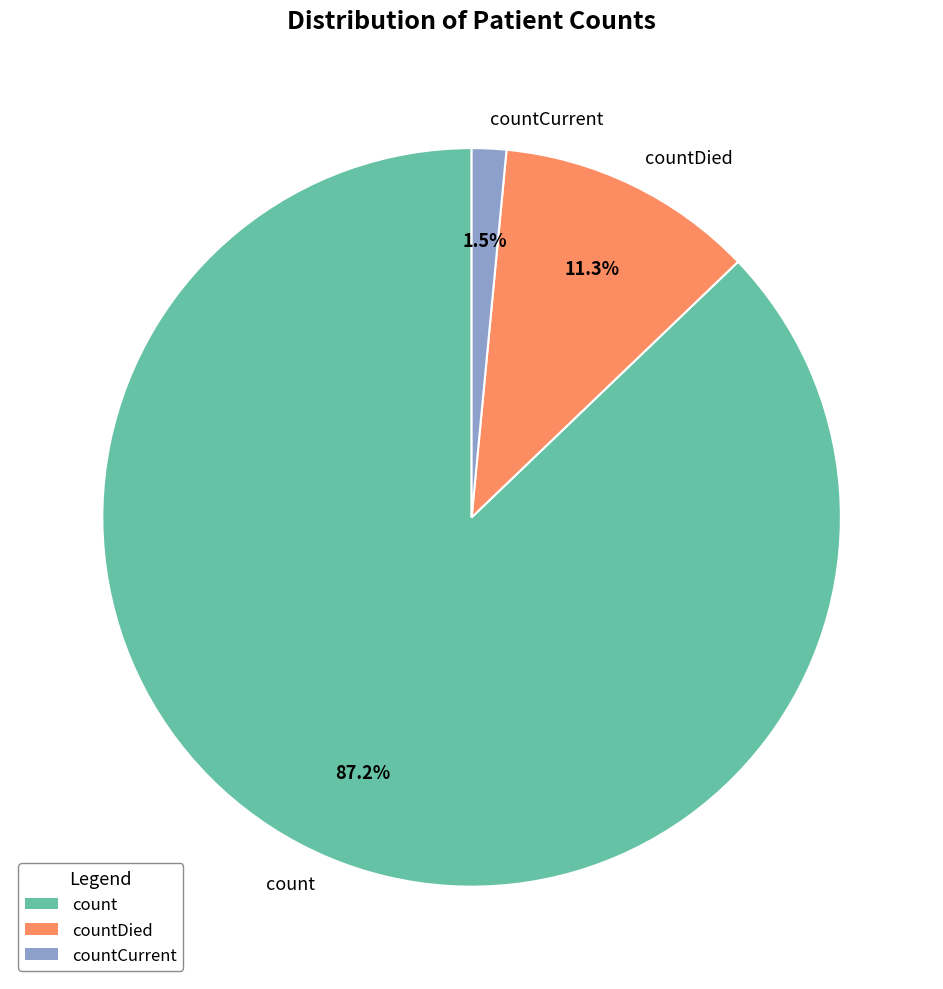

What is the largest slice in the pie chart?

count